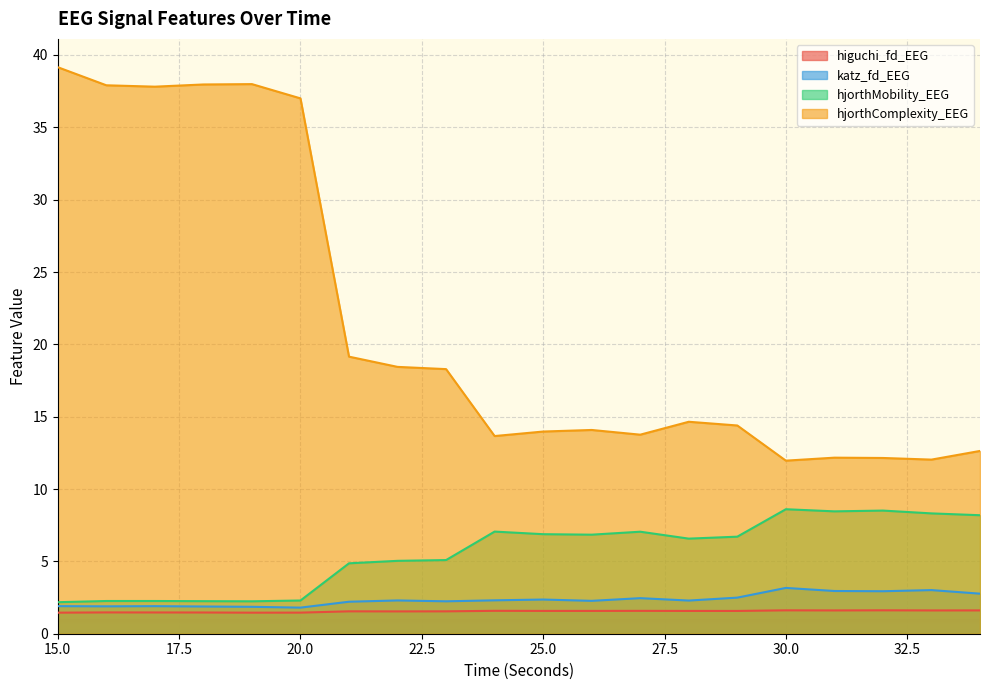

True or false: higuchi_fd_EEG and hjorthMobility_EEG intersect in this chart.

False